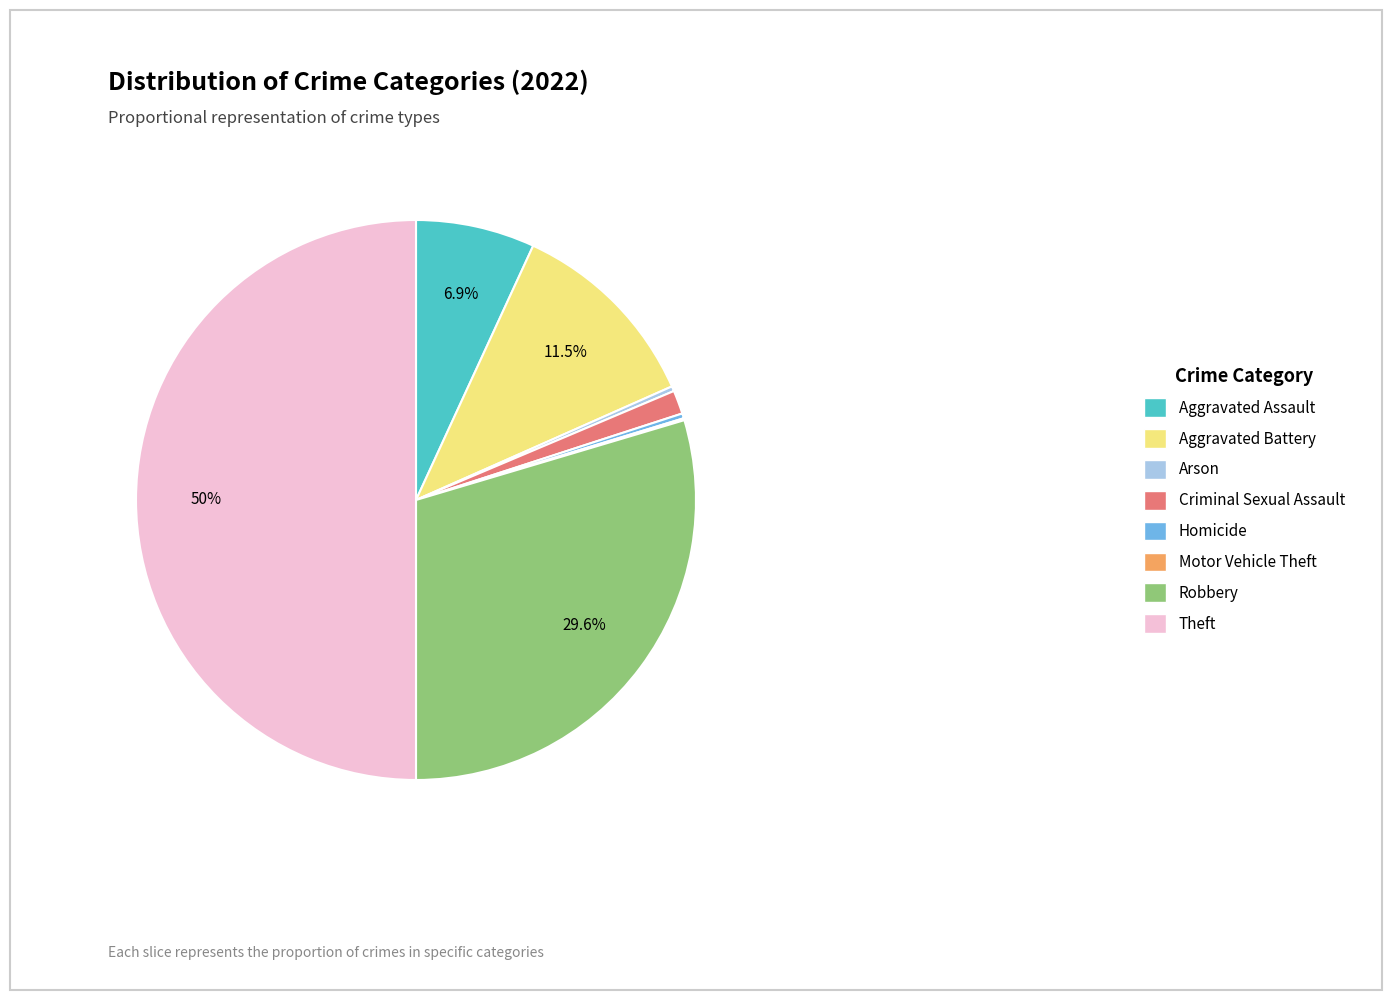

Does Arson represent more than half of the total?

No